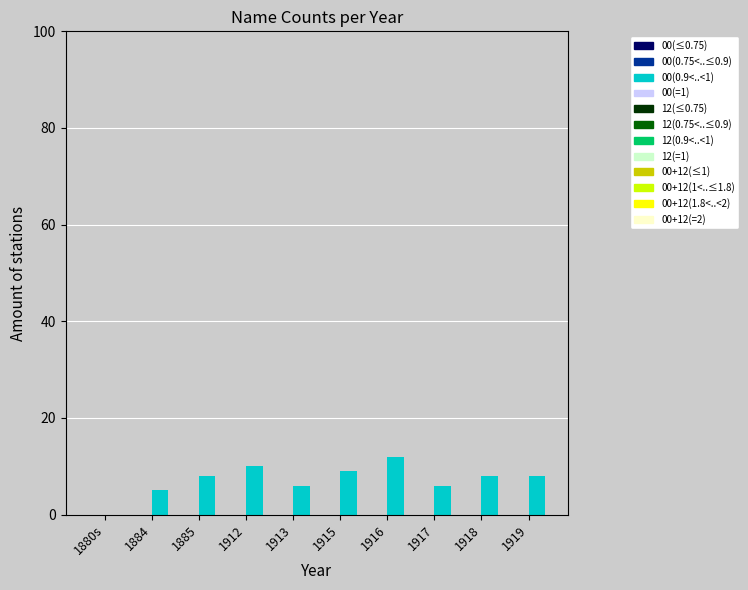

What position from the left is 1884?

2